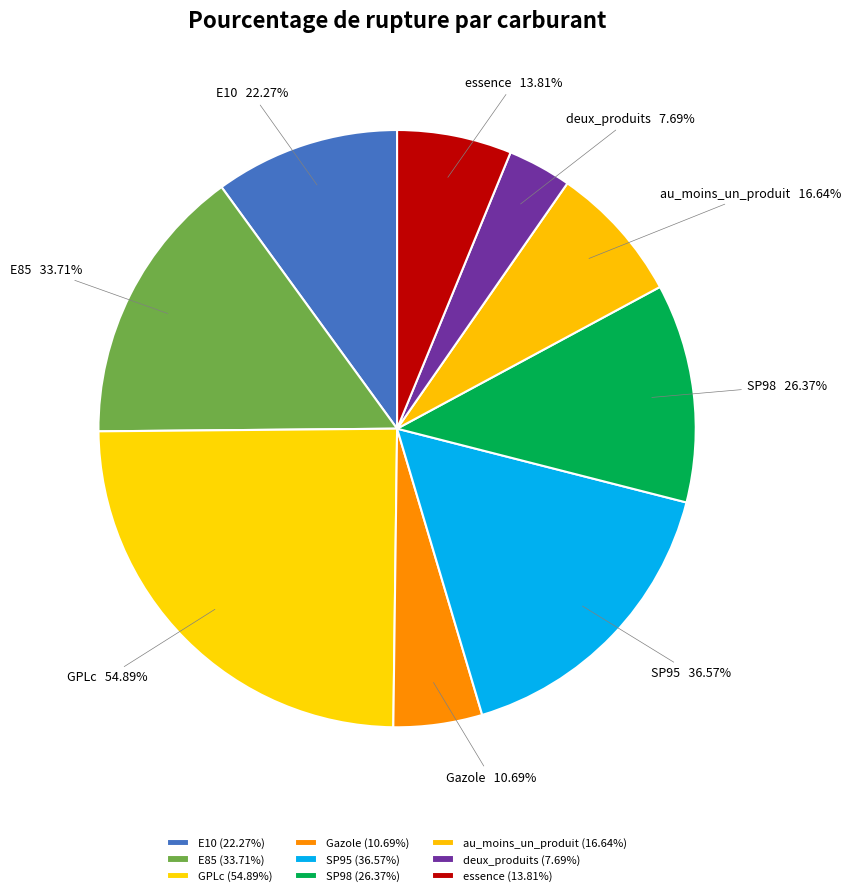

What percentage is NOT represented by E10?

90.0%